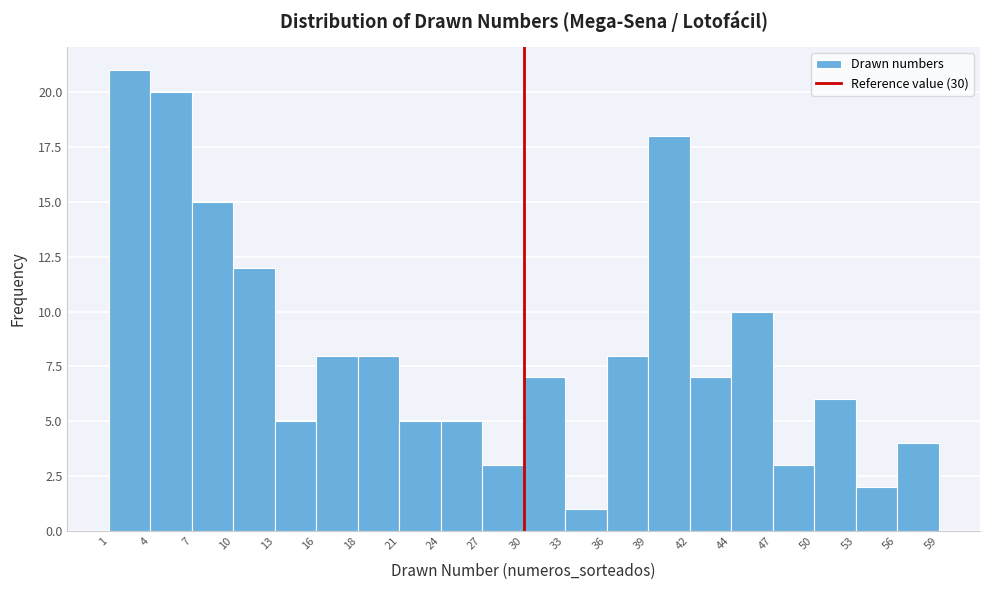

Reading left to right, list every bar in this chart as the range it spans on the x-axis followed by its height. The values are not printed on the chart, so give them approximately, as read against the axis.

1 to 4: 21
4 to 7: 20
7 to 10: 15
10 to 13: 12
13 to 16: 5
16 to 18: 8
18 to 21: 8
21 to 24: 5
24 to 27: 5
27 to 30: 3
30 to 33: 7
33 to 36: 1
36 to 39: 8
39 to 42: 18
42 to 44: 7
44 to 47: 10
47 to 50: 3
50 to 53: 6
53 to 56: 2
56 to 59: 4